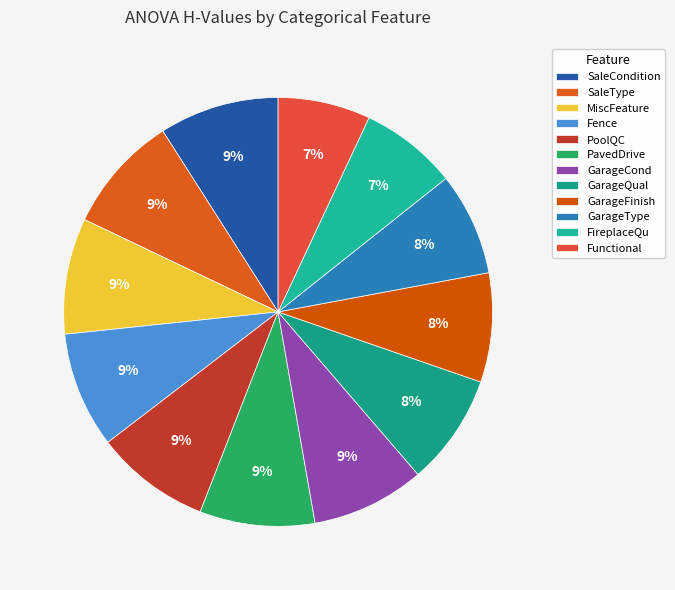

Rank the categories by value from highest to lowest.

SaleCondition, SaleType, MiscFeature, Fence, PoolQC, PavedDrive, GarageCond, GarageQual, GarageFinish, GarageType, FireplaceQu, Functional